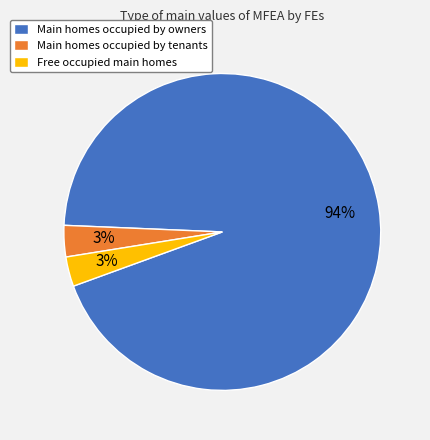

Between Main homes occupied by owners and Main homes occupied by tenants, which is larger?

Main homes occupied by owners